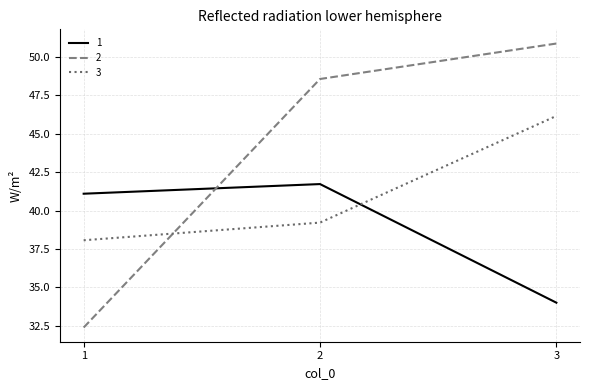

What is the lowest value of the 2 series?

32.4